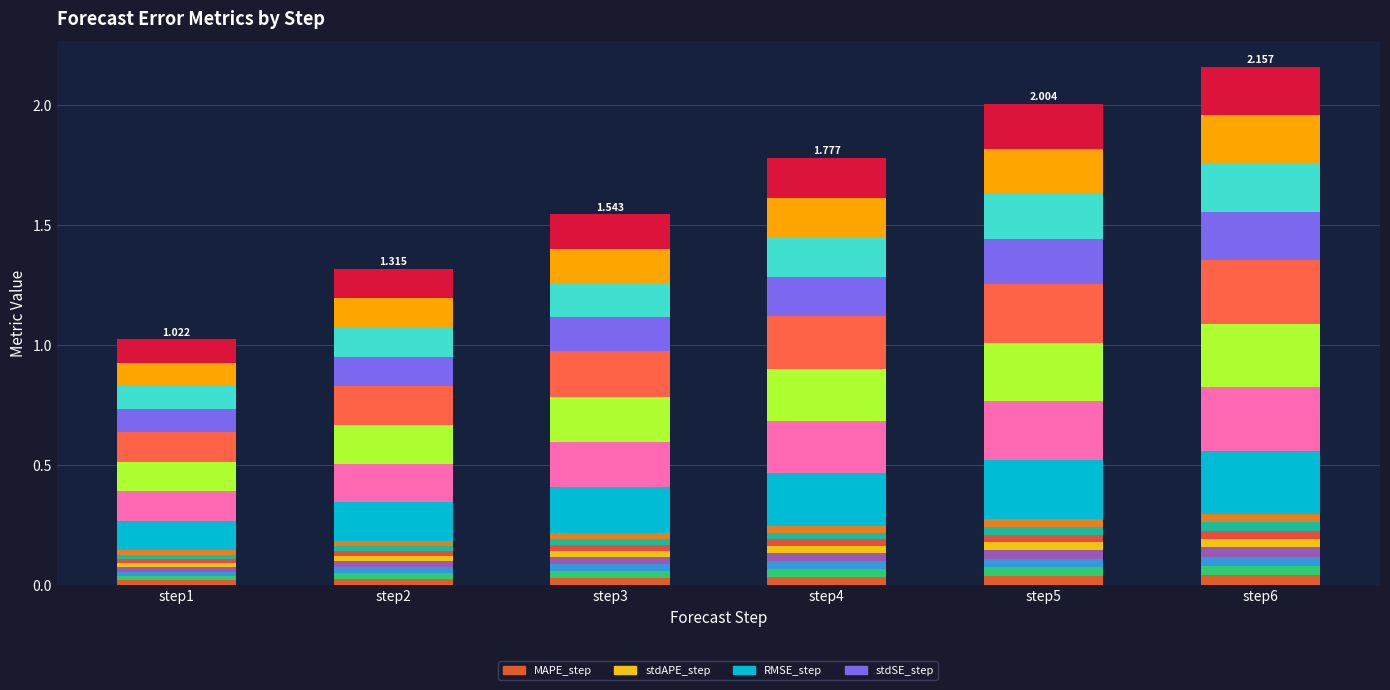

What is the value of the RMSE_step_seg0 bar at the 4th from the left?

0.2